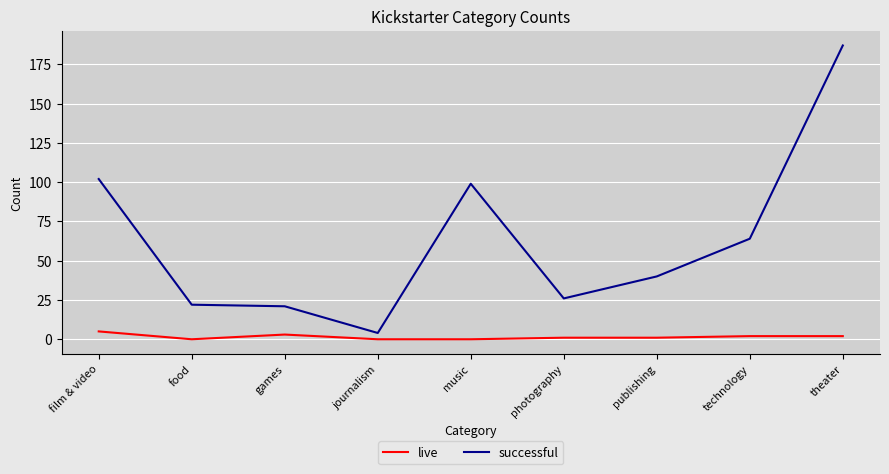

True or false: successful and live cross at least once.

False